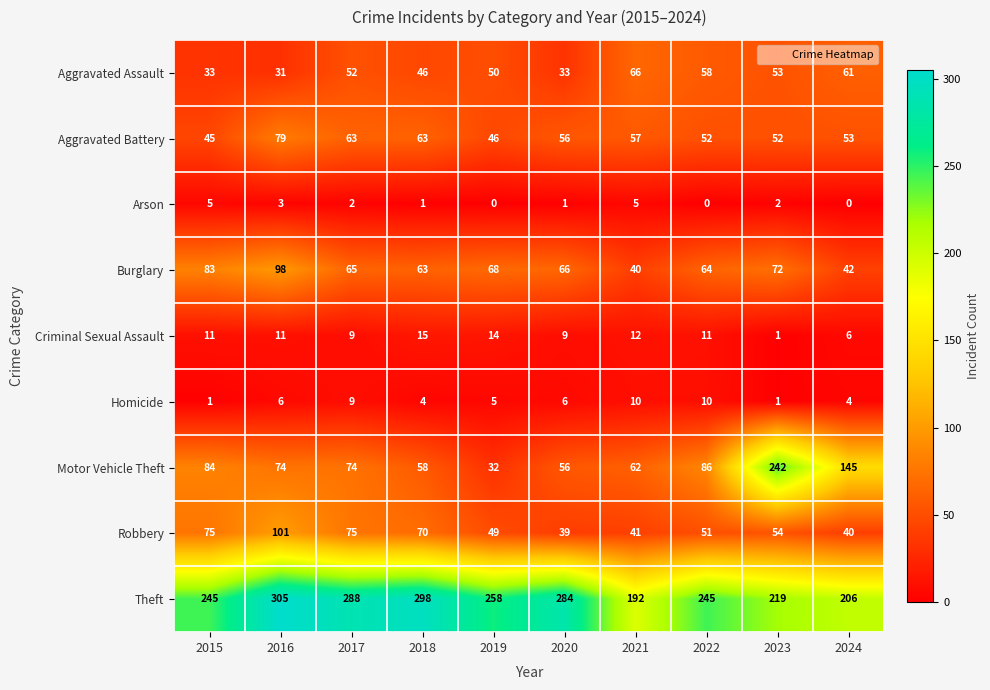

How many data points in Criminal Sexual Assault are less than 11?

4